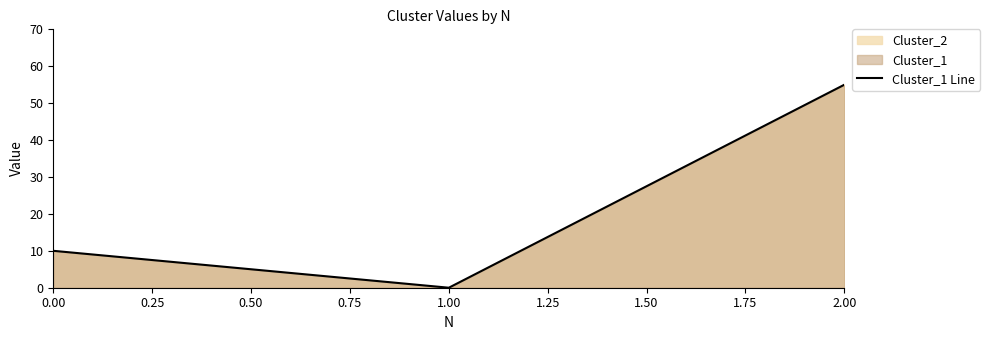

Does the chart have visible grid lines?

No